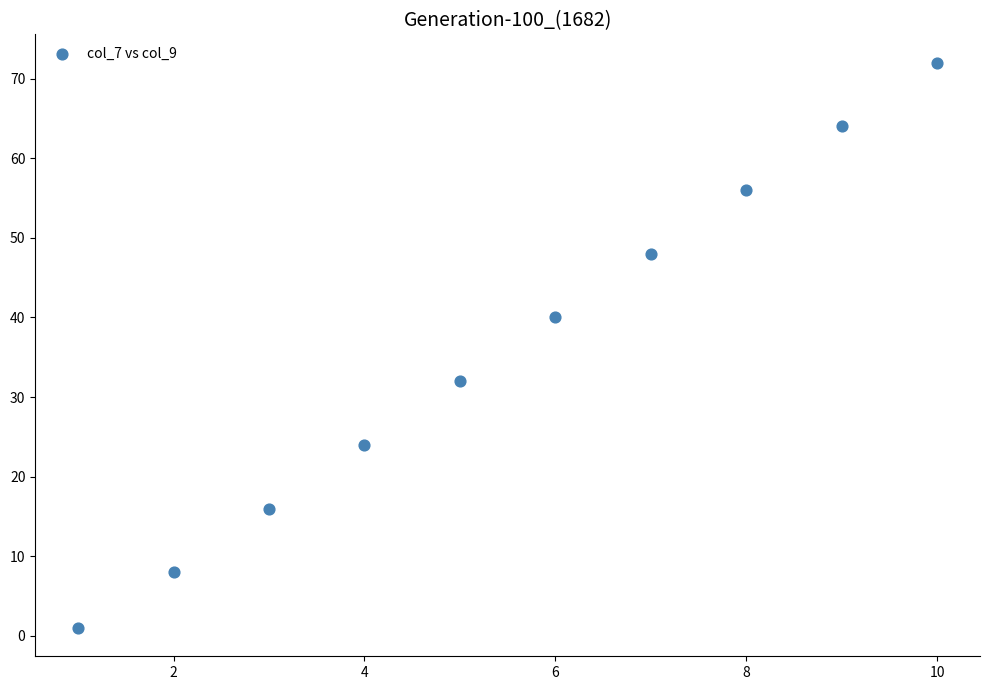

What is the range of Y values (max minus min)?

71